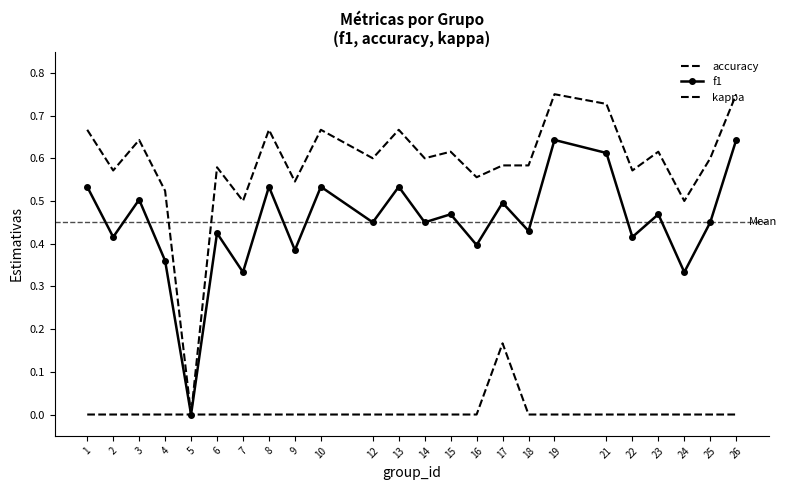

How many values in accuracy are above zero?

23